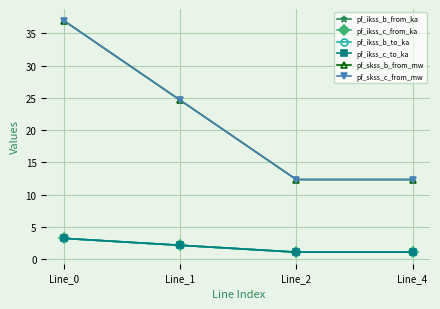

Does the chart have visible grid lines?

Yes